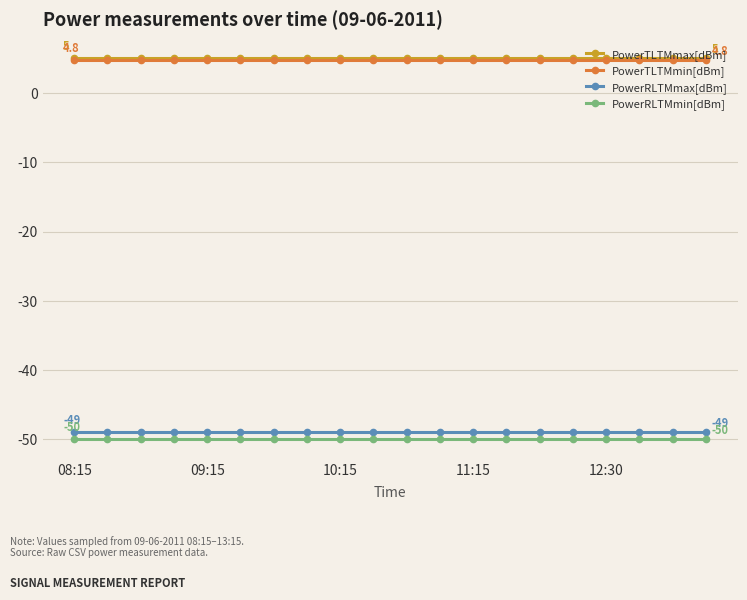

True or false: PowerTLTMmax[dBm] and PowerRLTMmin[dBm] cross at least once.

False